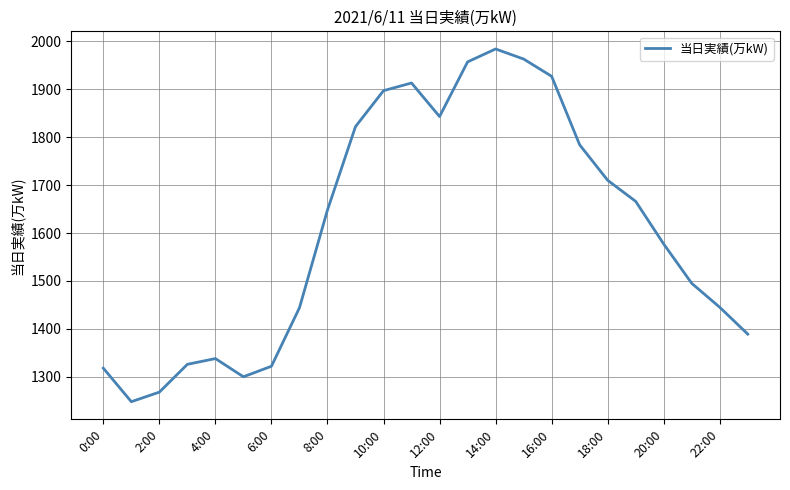

Is this an area chart (filled region under the line)?

No